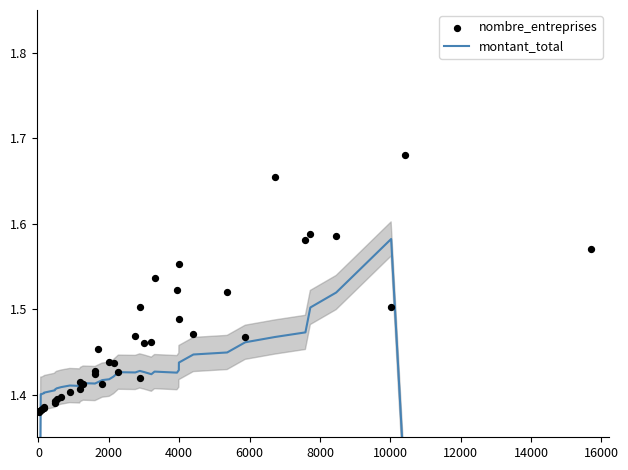

Which series reaches the minimum Y coordinate?

montant_total